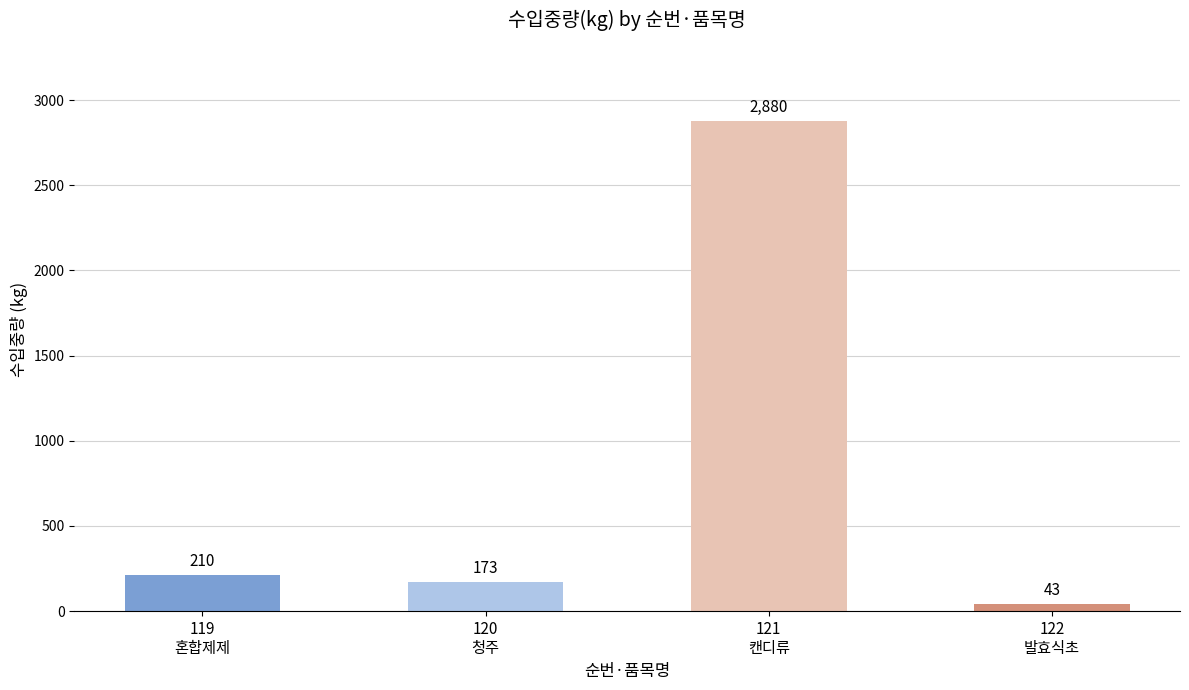

Reading left to right, what are all the values shown in this chart?

119
혼합제제=210	120
청주=173	121
캔디류=2880	122
발효식초=43